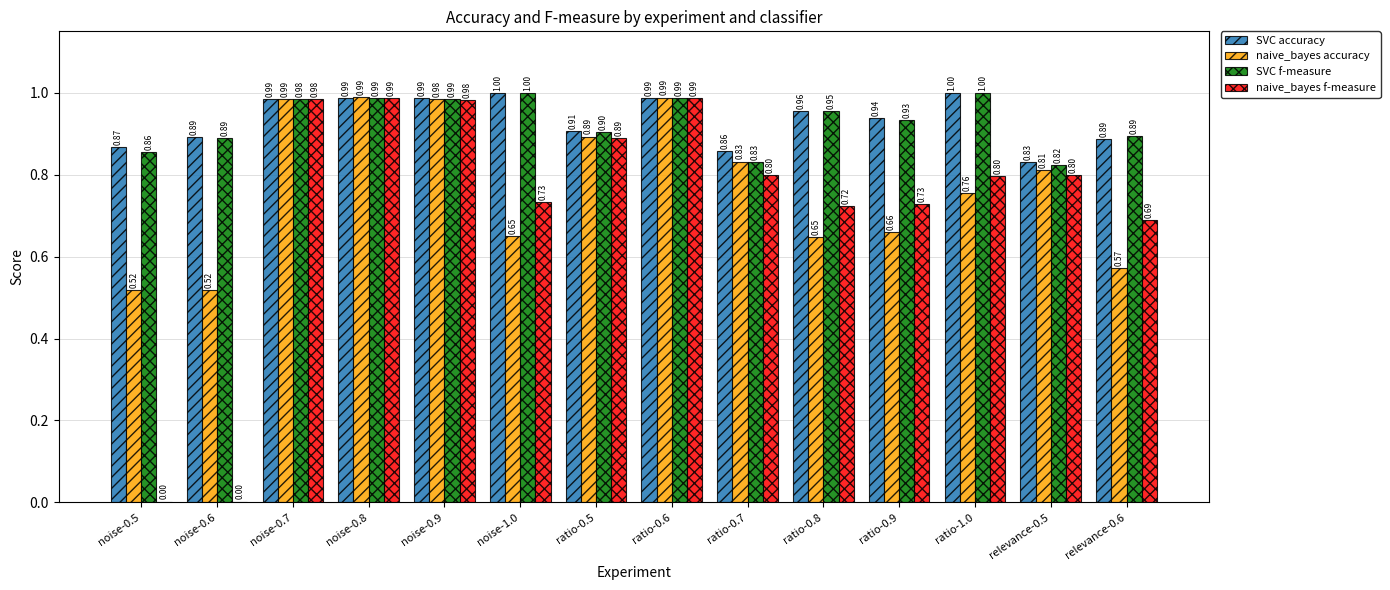

Count the number of categories in the chart.

14